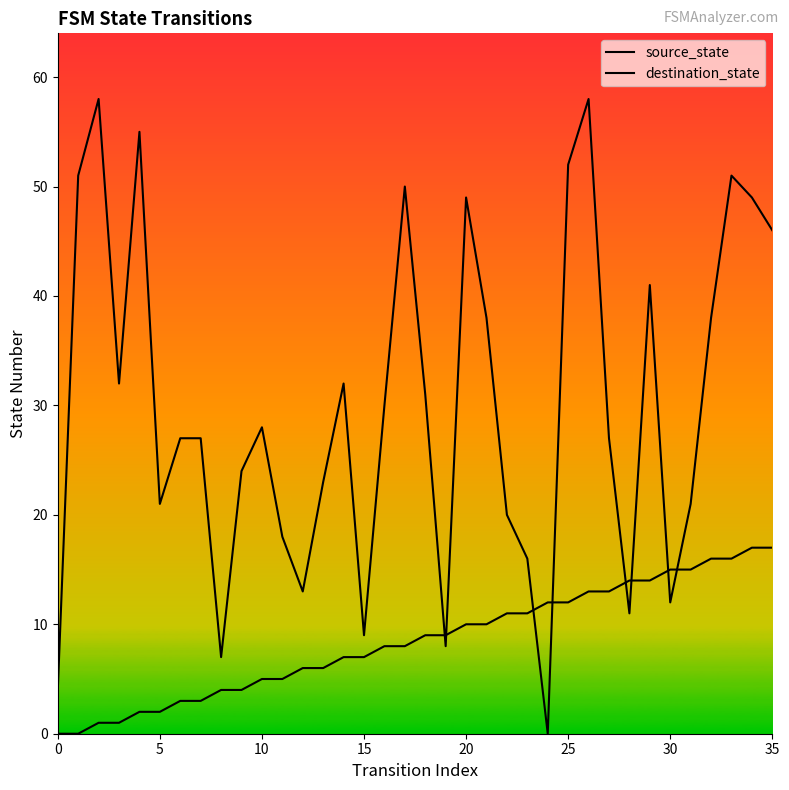

At 14, list the series in order from smallest to largest.

source_state, destination_state